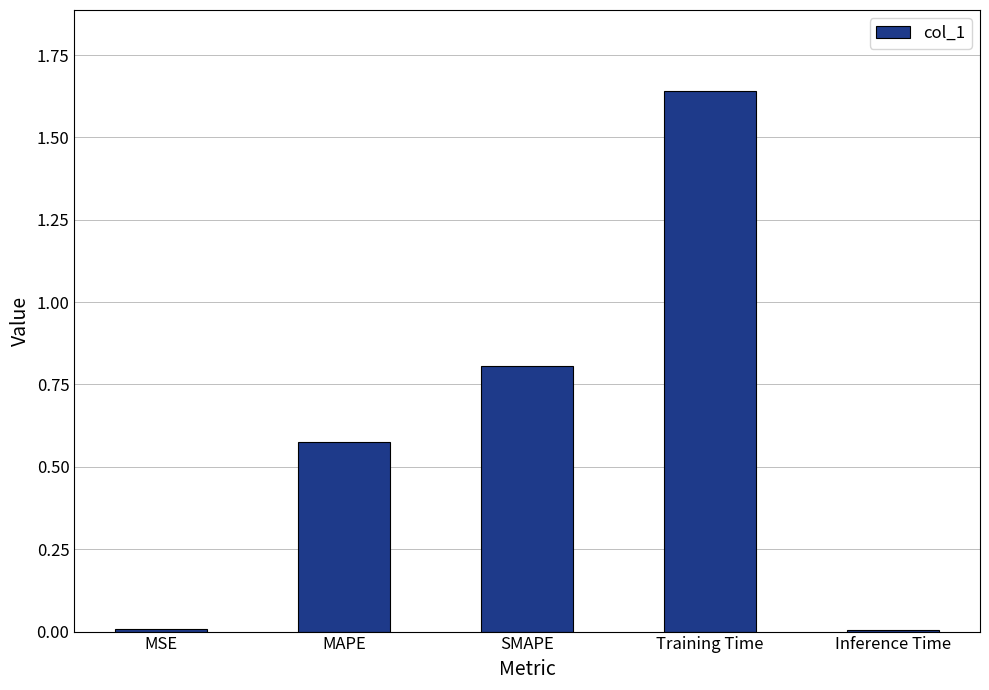

Does the chart contain stacked bars?

No